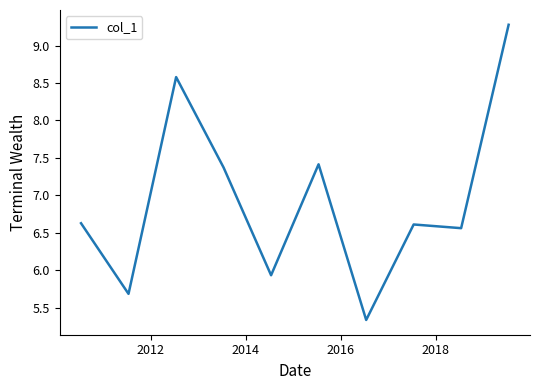

What is the minimum value shown in the chart?

5.3